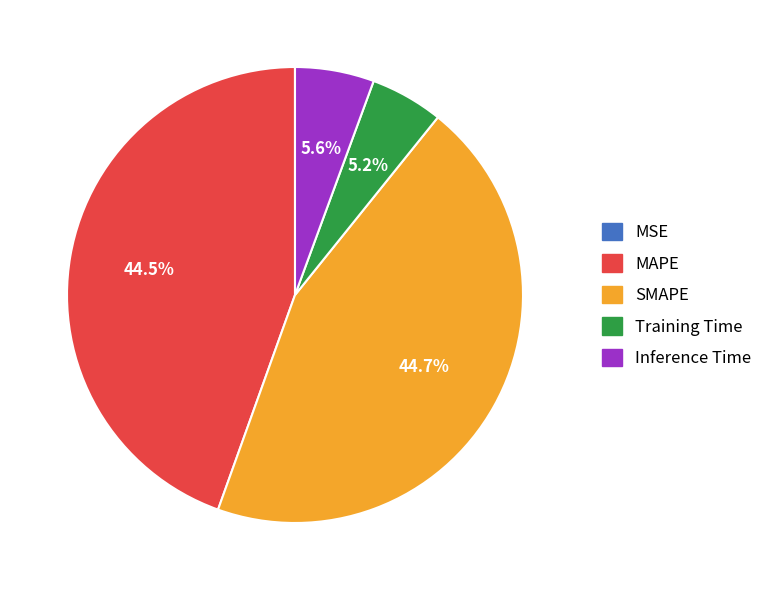

Does any single category account for the majority?

No